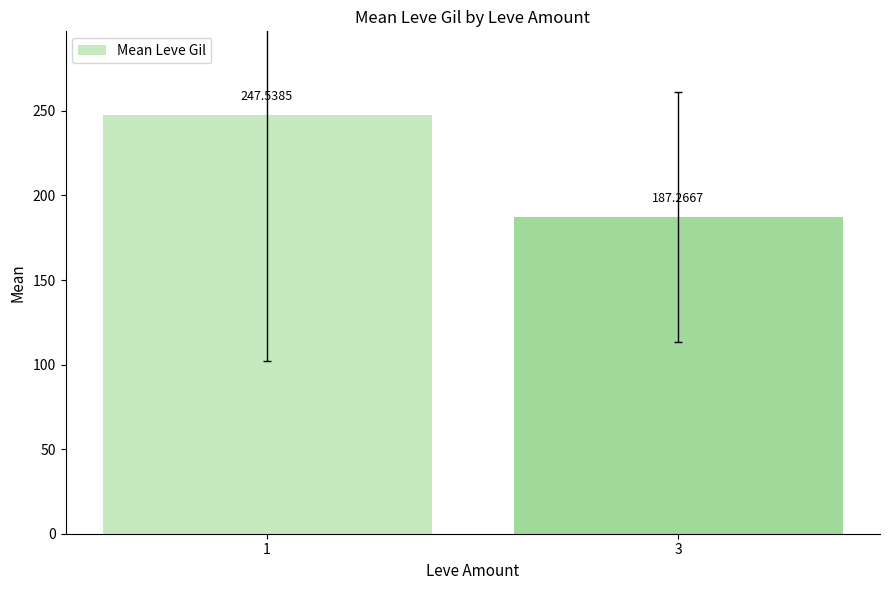

At which label is the value closest to 217?

3